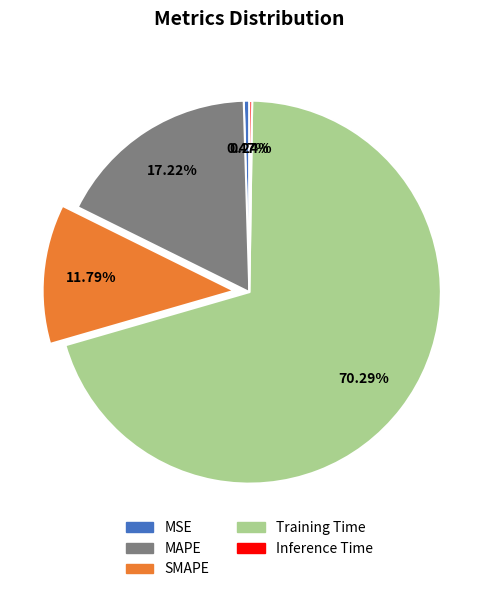

What is the largest slice in the pie chart?

Training Time